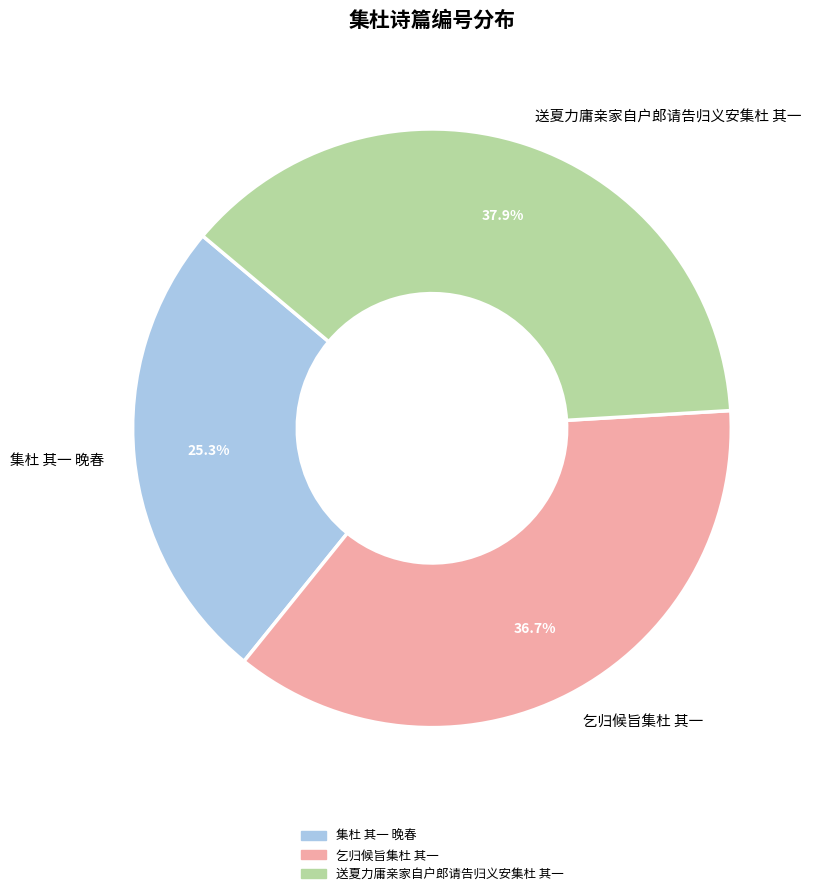

What is the ratio of the value at 集杜 其一 晚春 to the value at 乞归候旨集杜 其一?

0.7